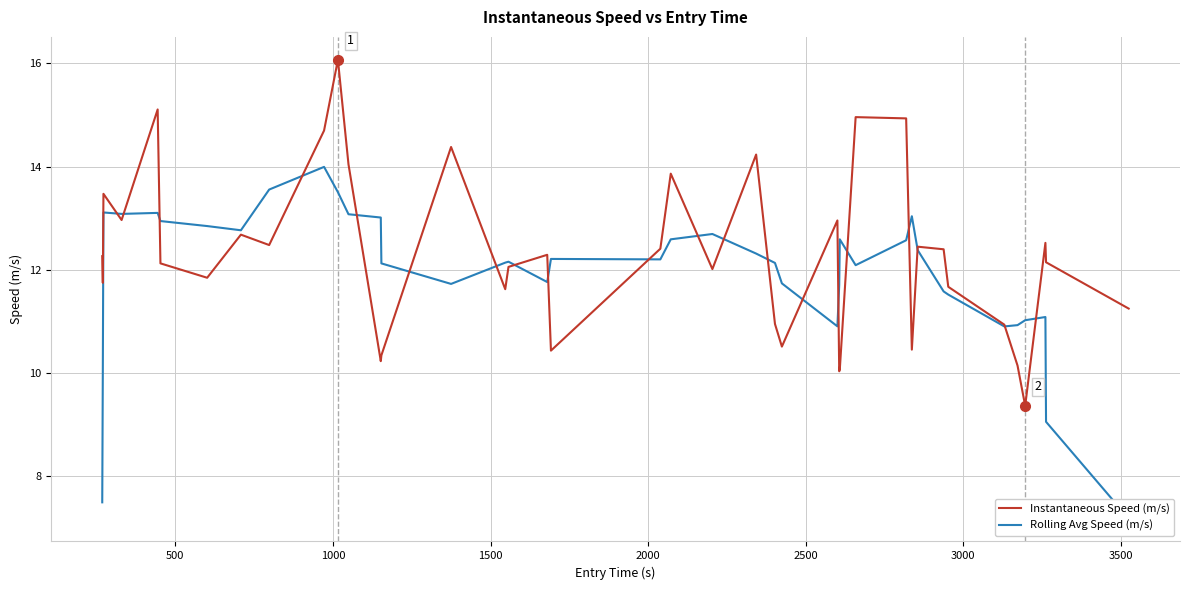

What is the minimum value for Instantaneous Speed (m/s)?

9.4